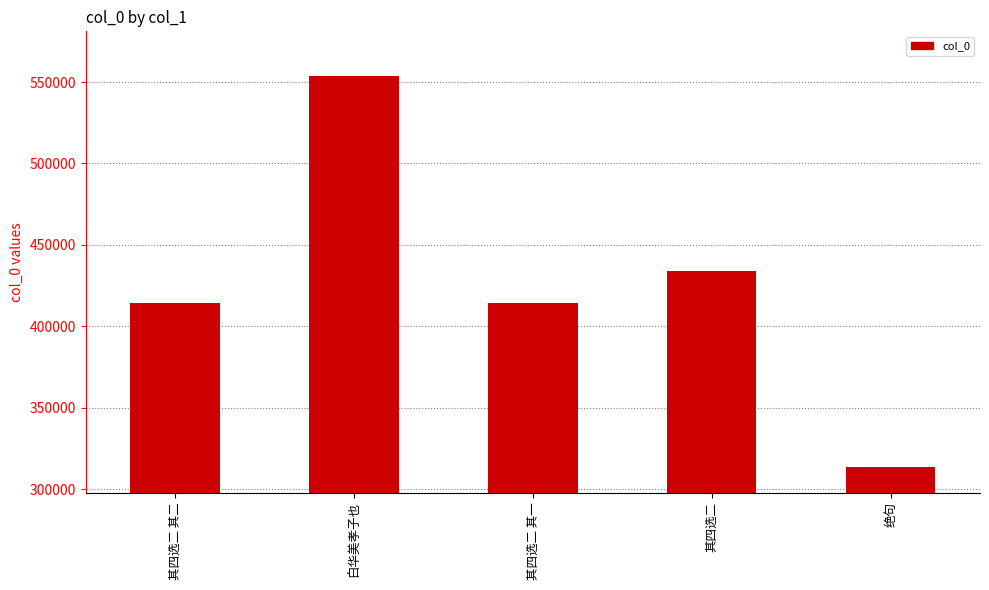

Read the value at 其四选二 其一, to the nearest 50.

414300